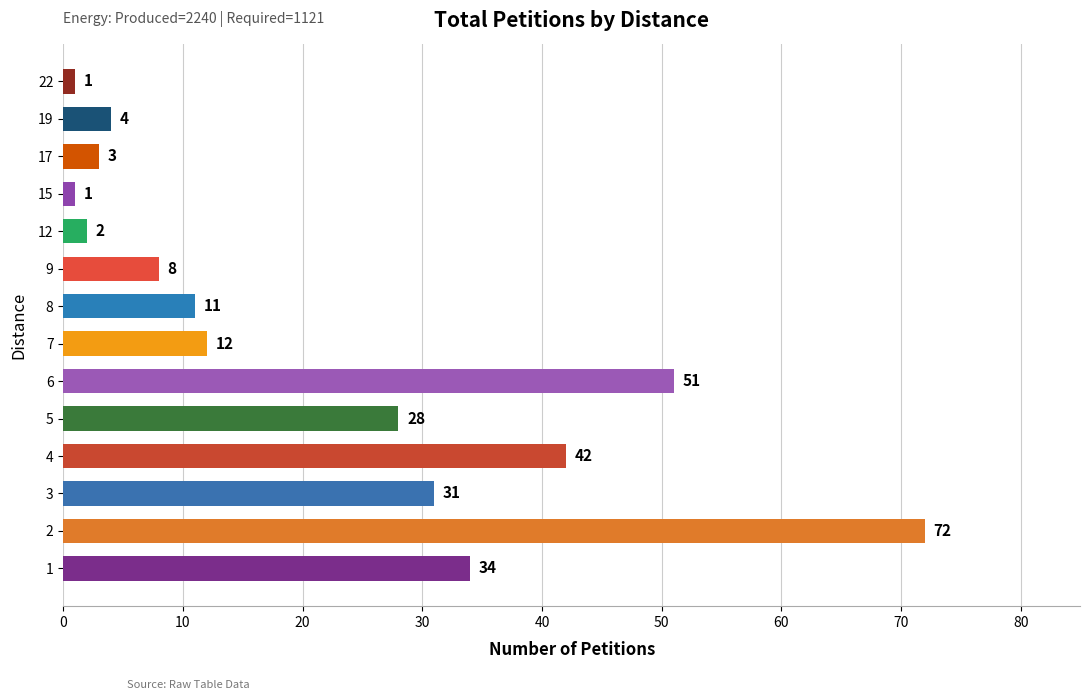

What is the sum of all values?

300